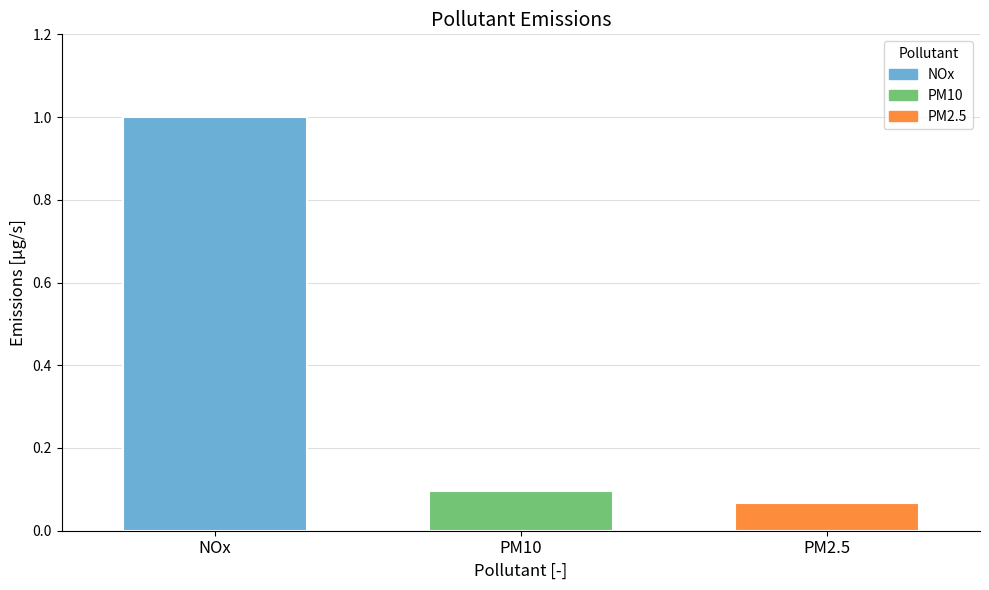

What is the greatest value displayed?

1.0